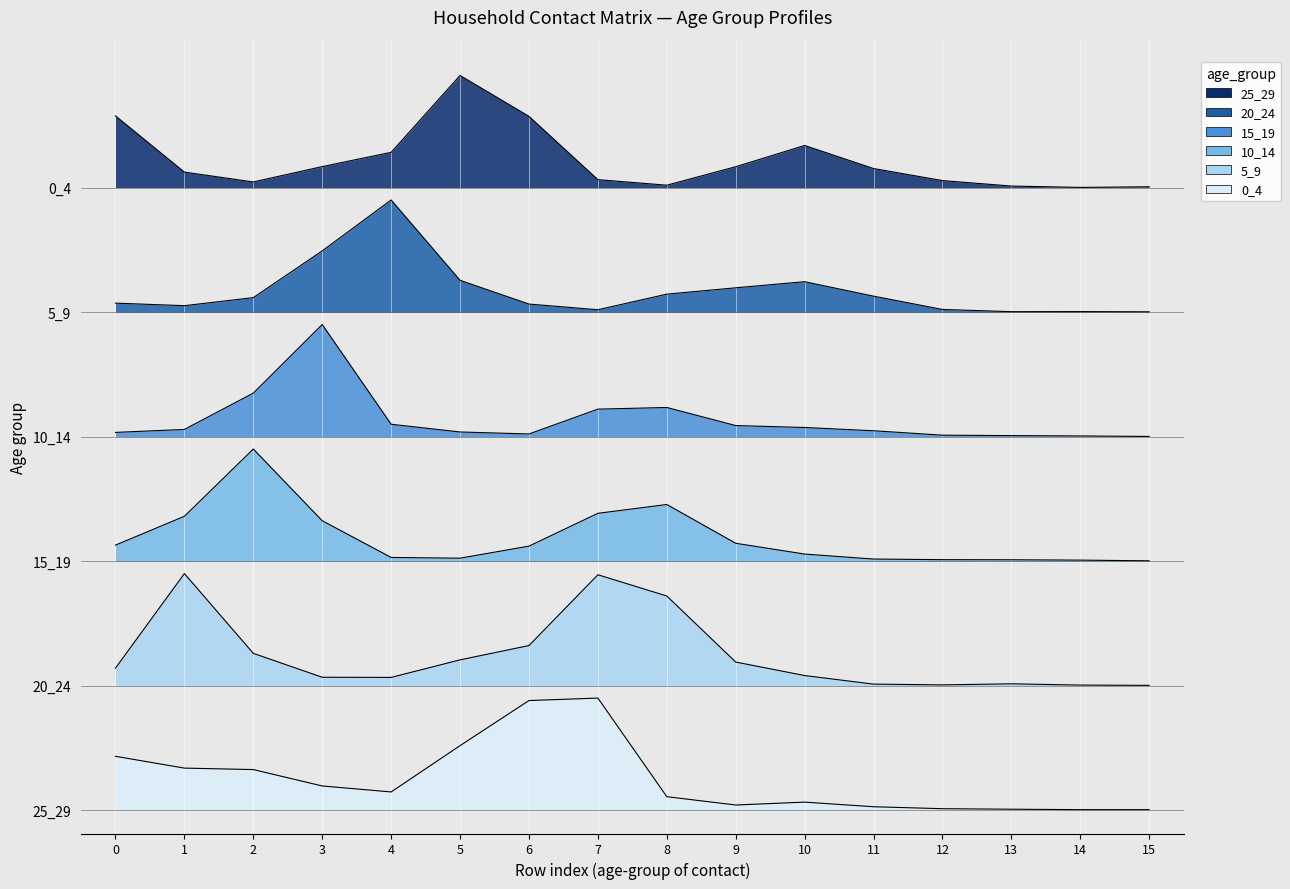

Where is the first local minimum for 25_29?

2